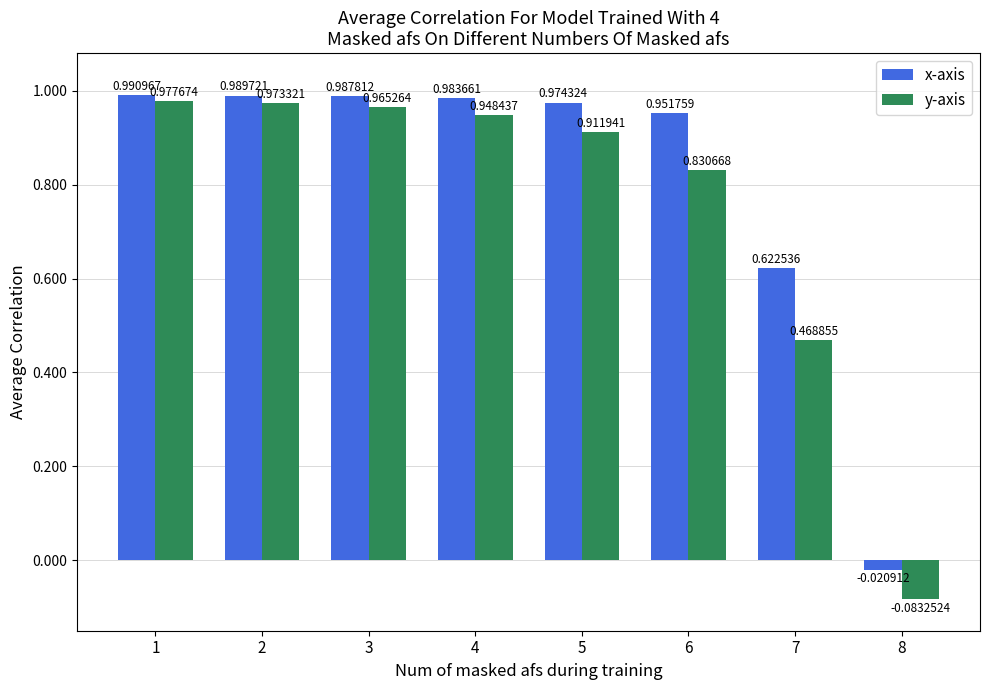

Is it true that x-axis equals 1.7 at 5?

False